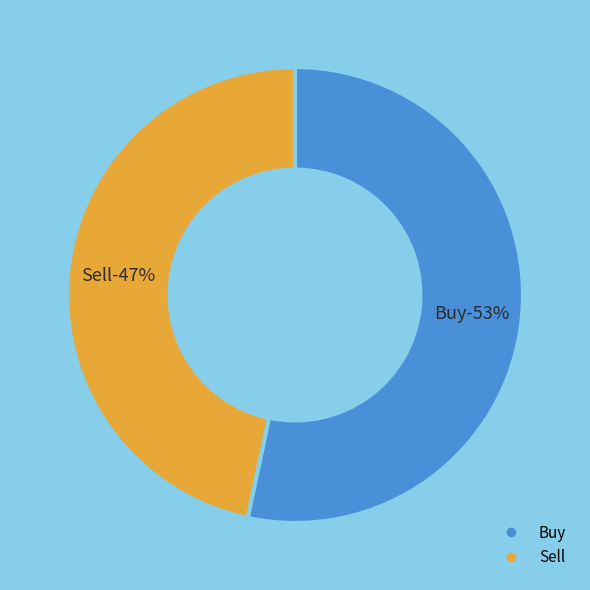

The Buy slice represents 53% of the pie. True or false?

True